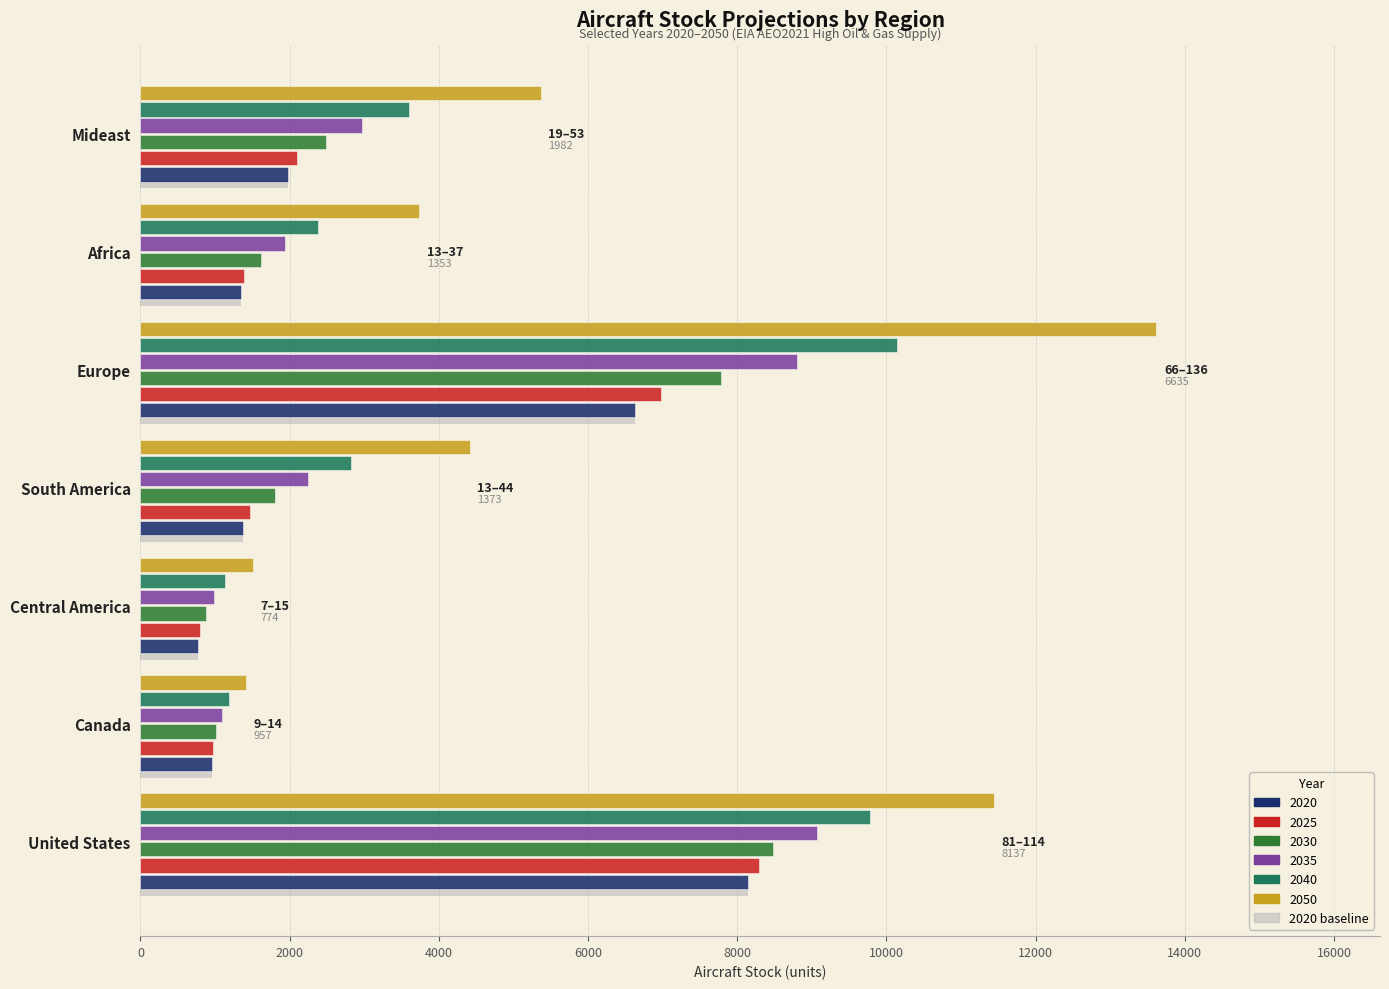

Which category has the highest value across all series?

Europe